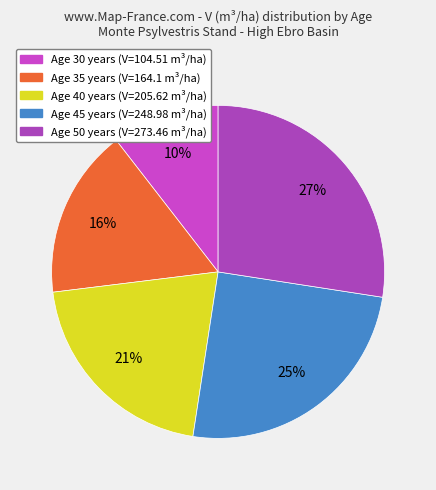

How many segments does this pie chart have?

5